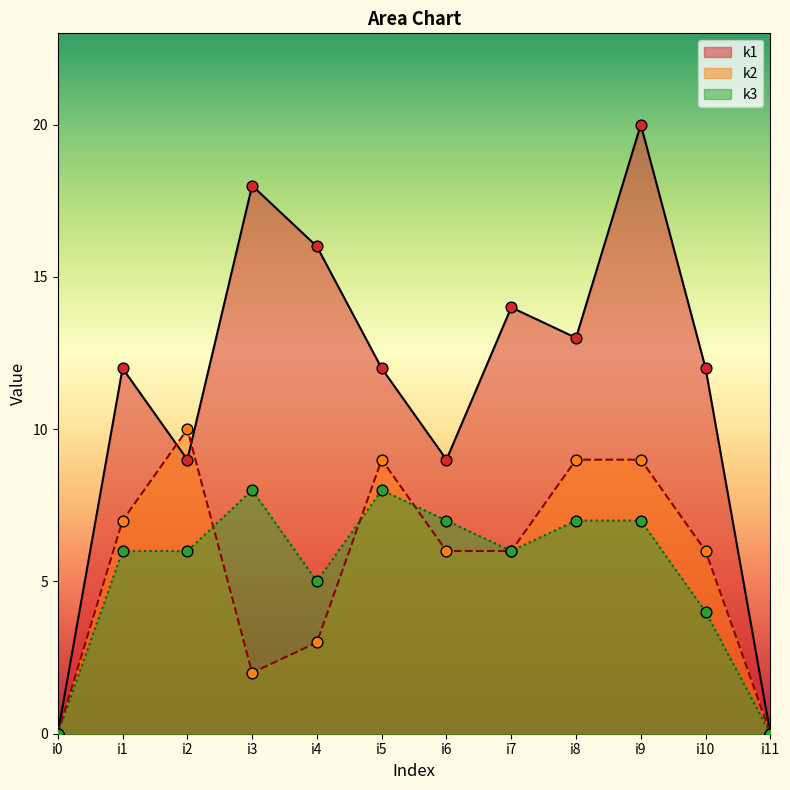

Which series reaches the maximum Y coordinate?

k1